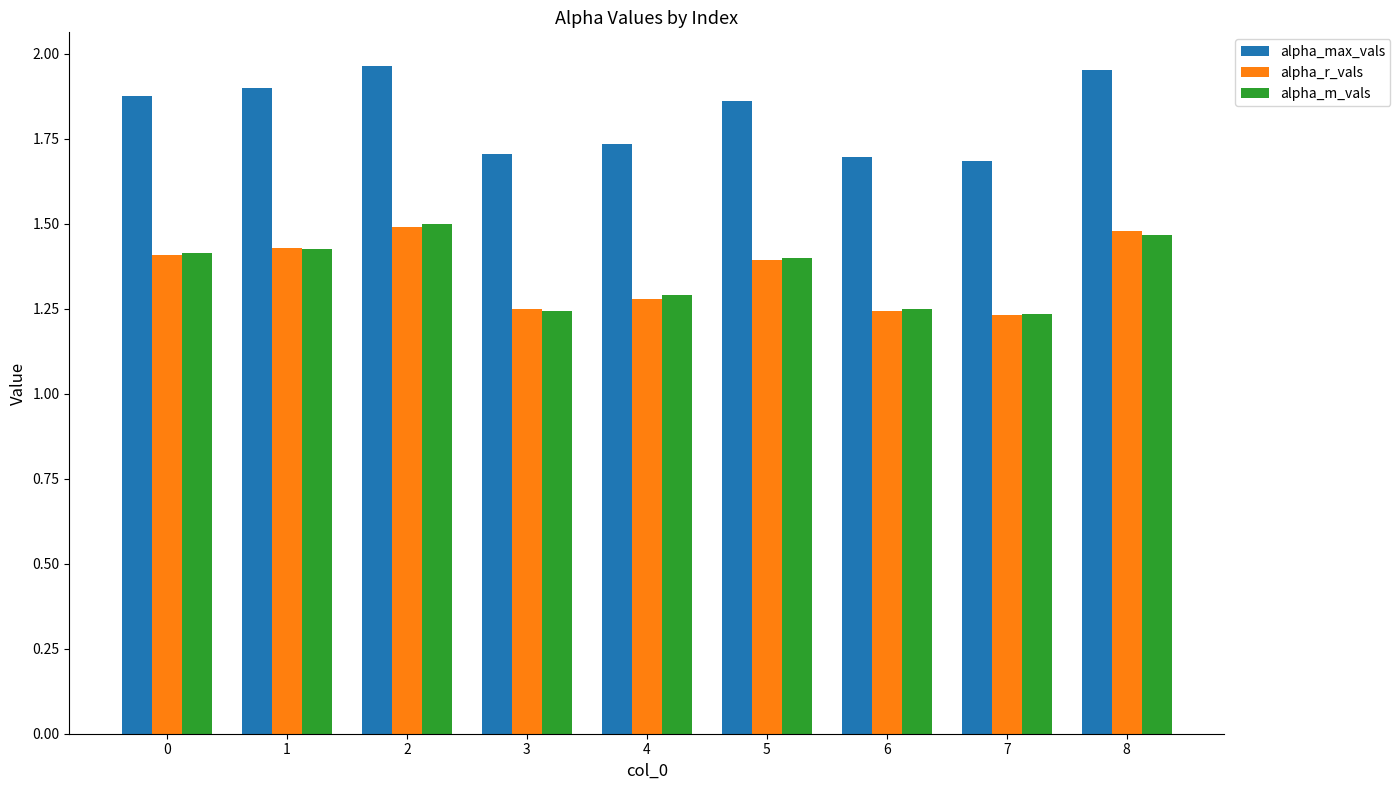

Is the value of alpha_m_vals at 3 greater than the value of alpha_max_vals at 1?

No